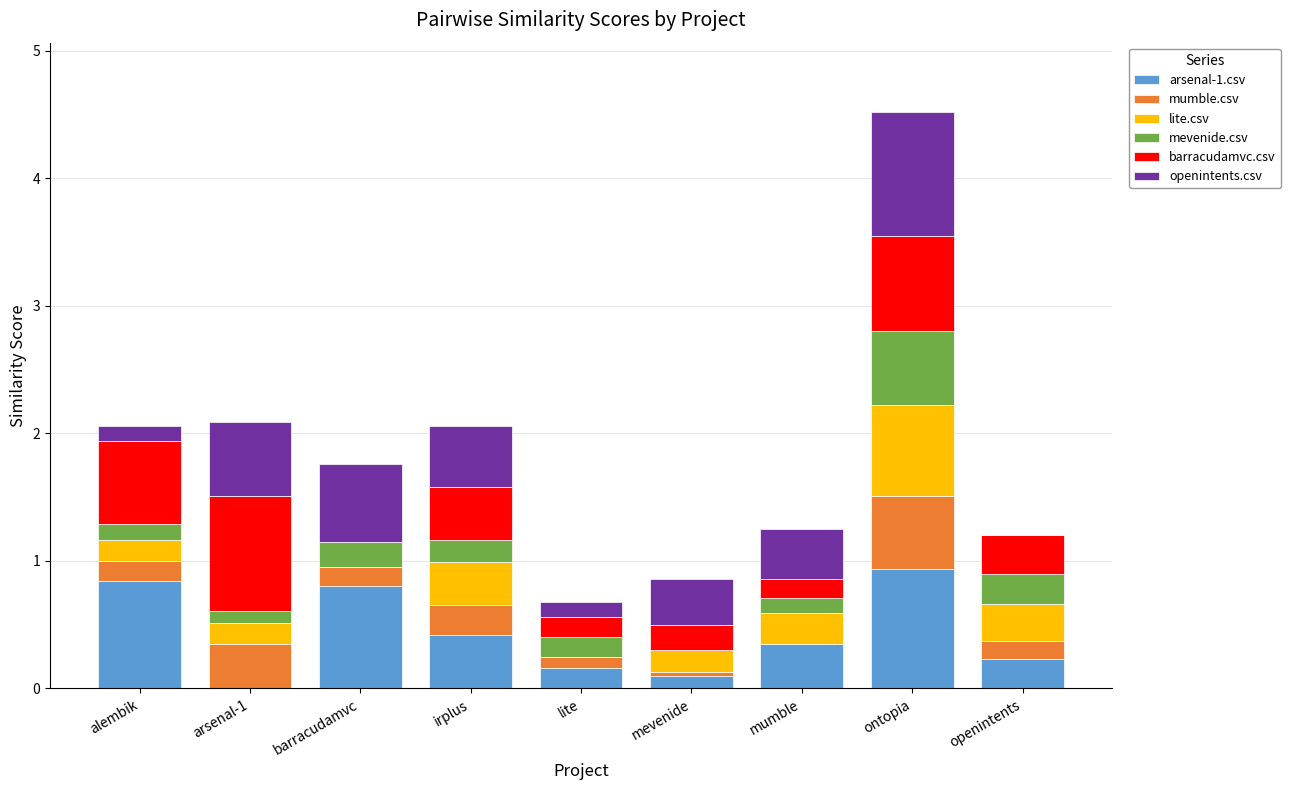

At which category is the sum across all series the highest?

ontopia